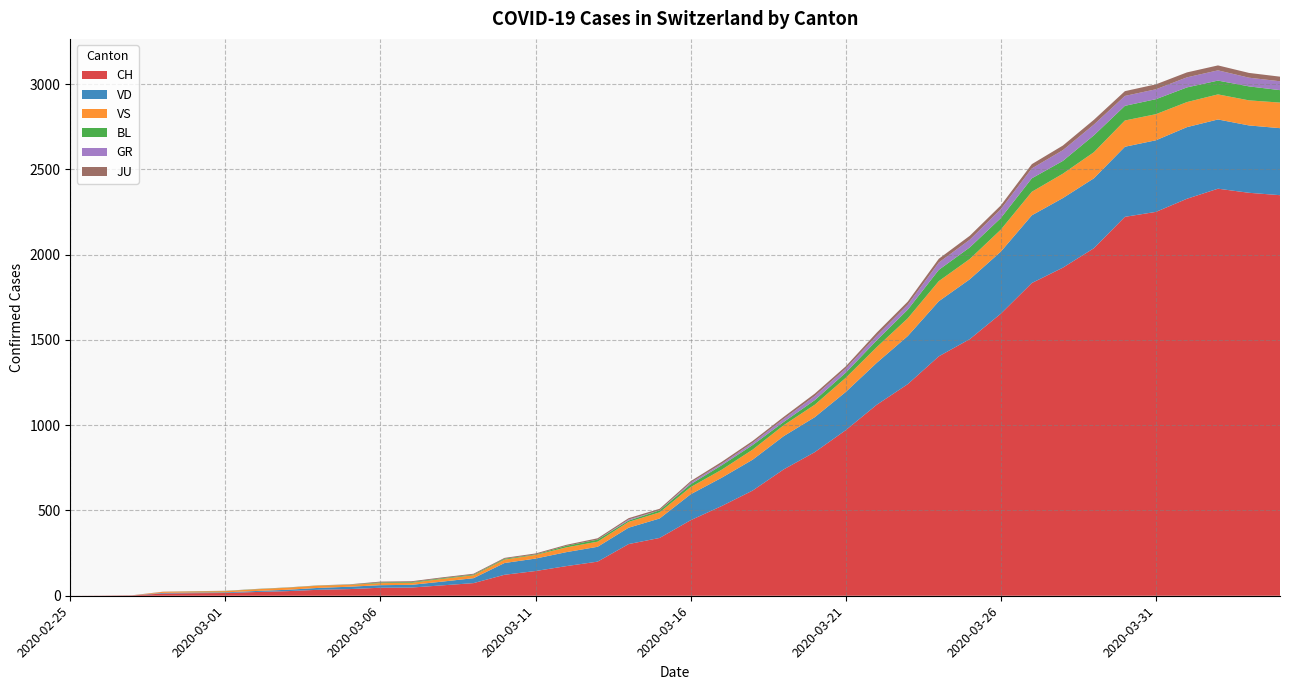

Reading left to right, what are all the values shown in this chart?

CH: 0	1	2	13	15	16	22	27	35	39	47	48	61	74	123	145	174	200	303	339	443	526	617	741	842	971	1120	1241	1404	1505	1654	1834	1924	2038	2222	2251	2328	2387	2363	2349
VD: 0	0	0	4	4	4	6	8	11	14	15	16	22	29	69	73	82	87	96	114	152	166	181	195	205	224	246	282	323	351	364	397	408	410	411	420	420	406	395	393
VS: 0	0	0	6	6	7	10	12	13	11	12	12	16	17	20	21	28	30	34	36	42	47	59	64	73	83	92	104	118	119	129	138	143	153	154	153	147	147	147	150
BL: 0	0	0	0	1	1	1	1	1	1	4	4	4	4	5	3	9	12	8	12	17	26	27	19	27	30	40	51	66	68	68	79	75	99	86	88	86	81	82	73
GR: 0	0	0	0	0	0	0	0	0	0	0	0	0	0	0	0	0	0	6	0	9	9	13	18	24	24	27	29	43	45	52	58	63	63	58	58	59	60	51	52
JU: 0	0	1	1	1	1	1	1	1	2	5	5	5	5	5	6	6	8	8	9	9	11	11	12	14	13	18	18	22	23	22	25	27	28	28	29	29	29	28	27